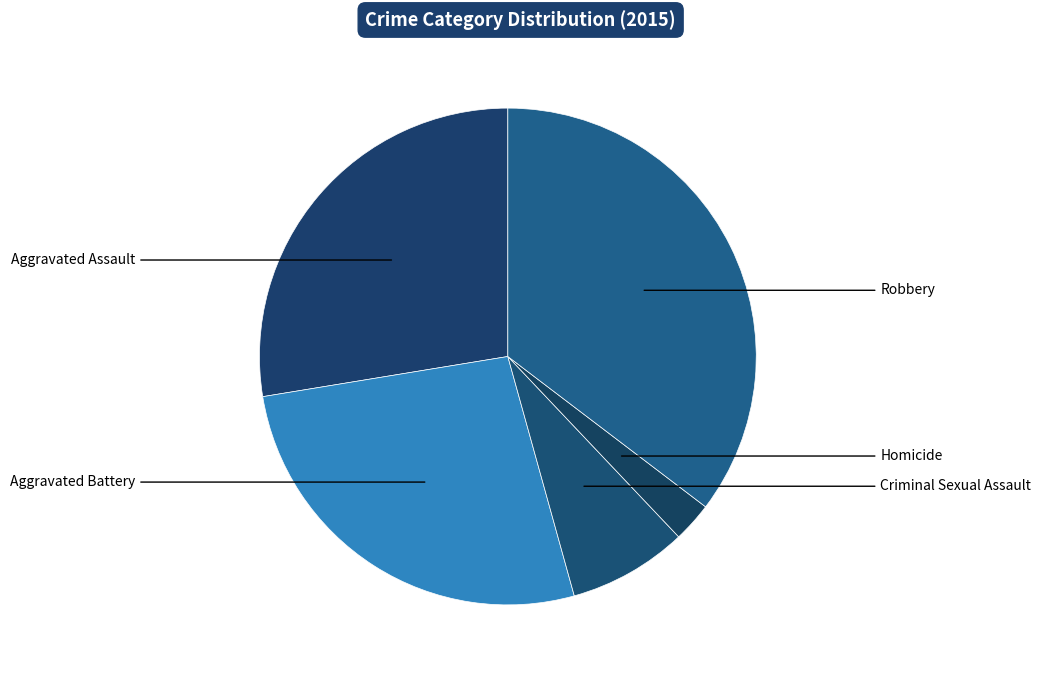

To the nearest percent, what is the difference between the largest and smallest slice percentages?

33%